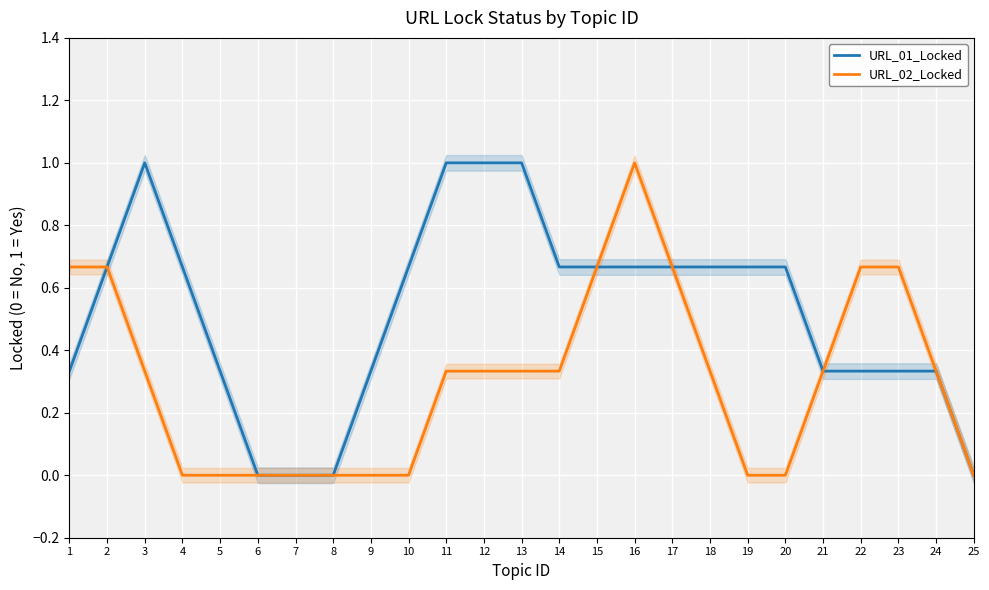

Is this an area chart (filled region under the line)?

No